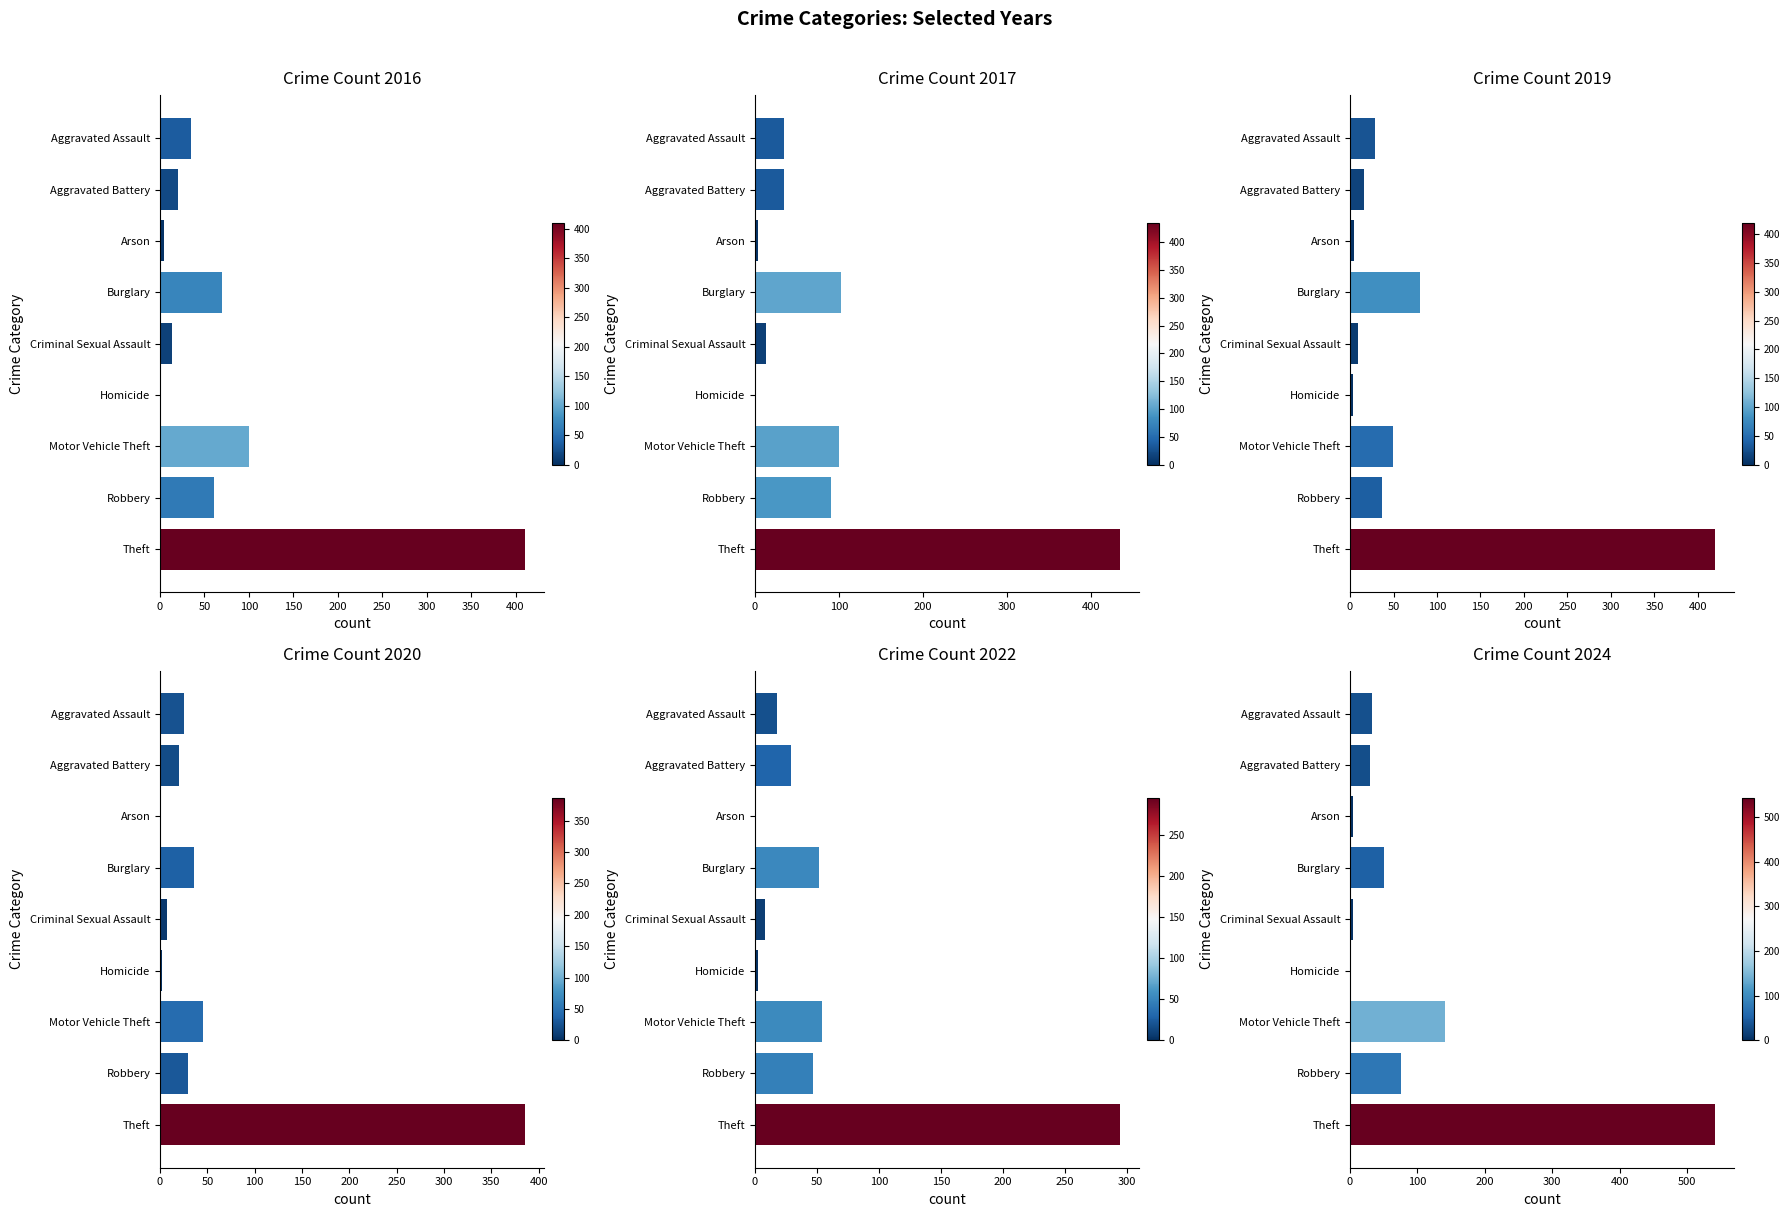

How many bars are there in each group?

6